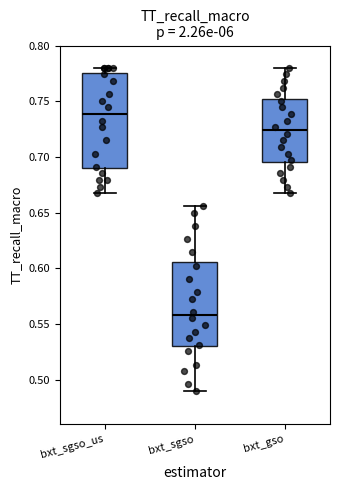

Where does the median line of the box for bxt_sgso_us sit on the y-axis? The values are not printed on the chart, so give them approximately, as read against the axis.

0.740